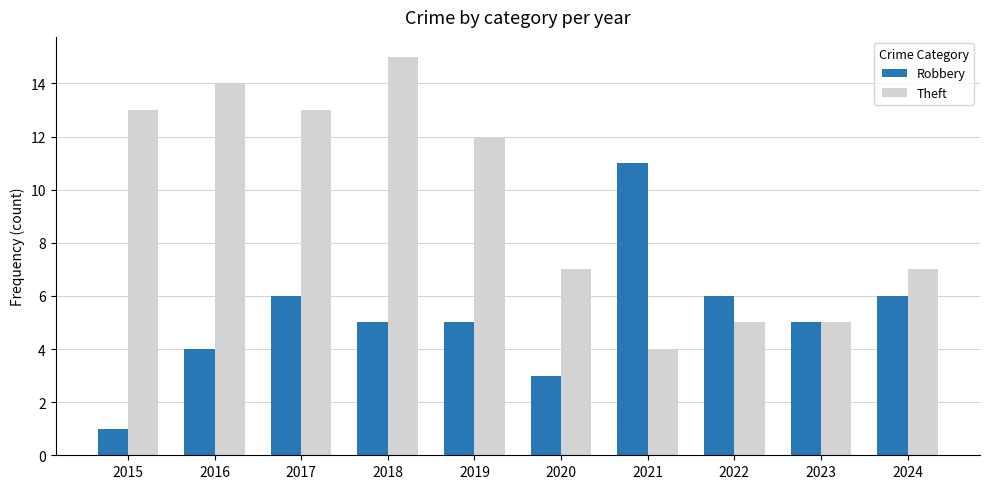

How many bars are there in each group?

2